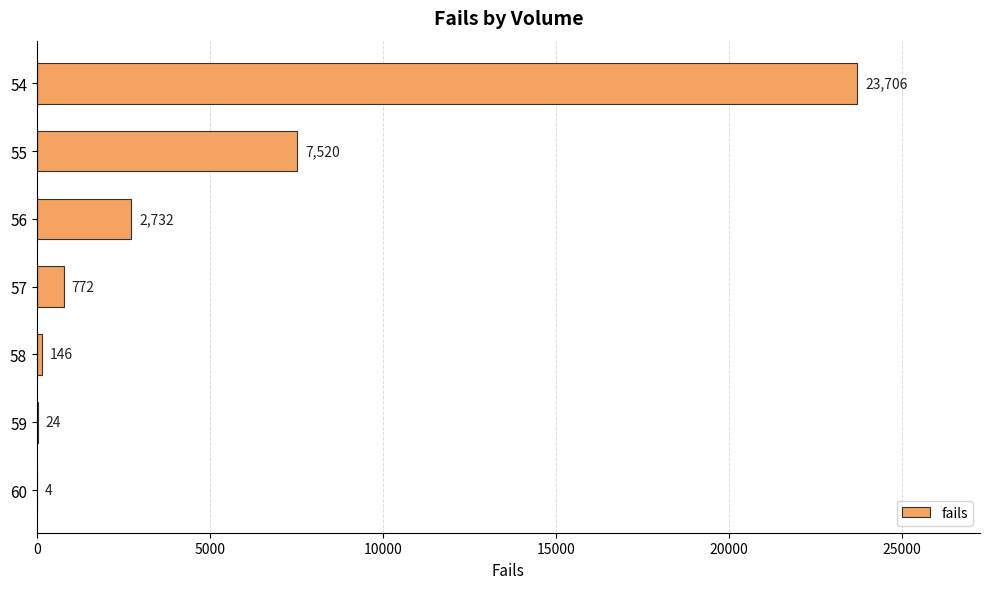

What is the average value?

4986